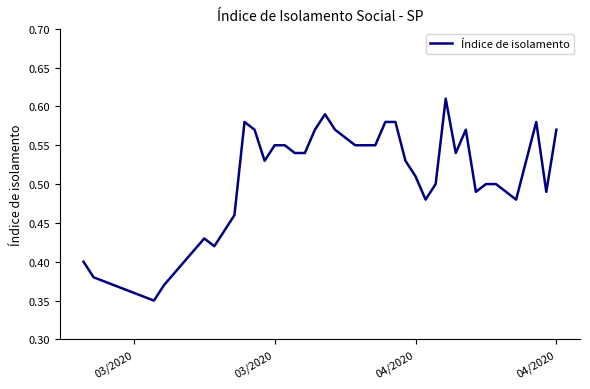

Does the chart display data point markers on the line(s)?

No